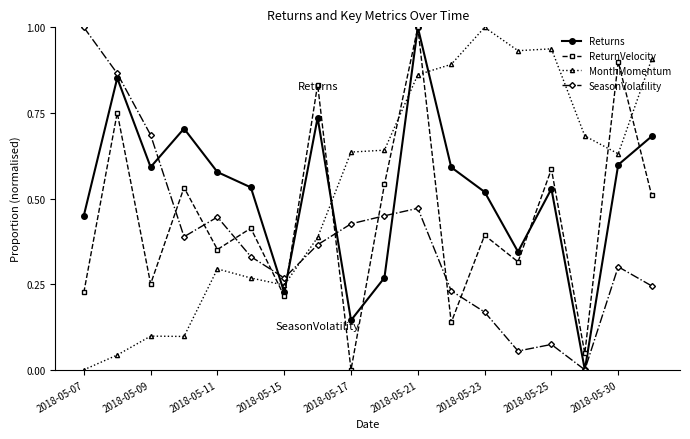

What is the maximum value for MonthMomentum?

1.0